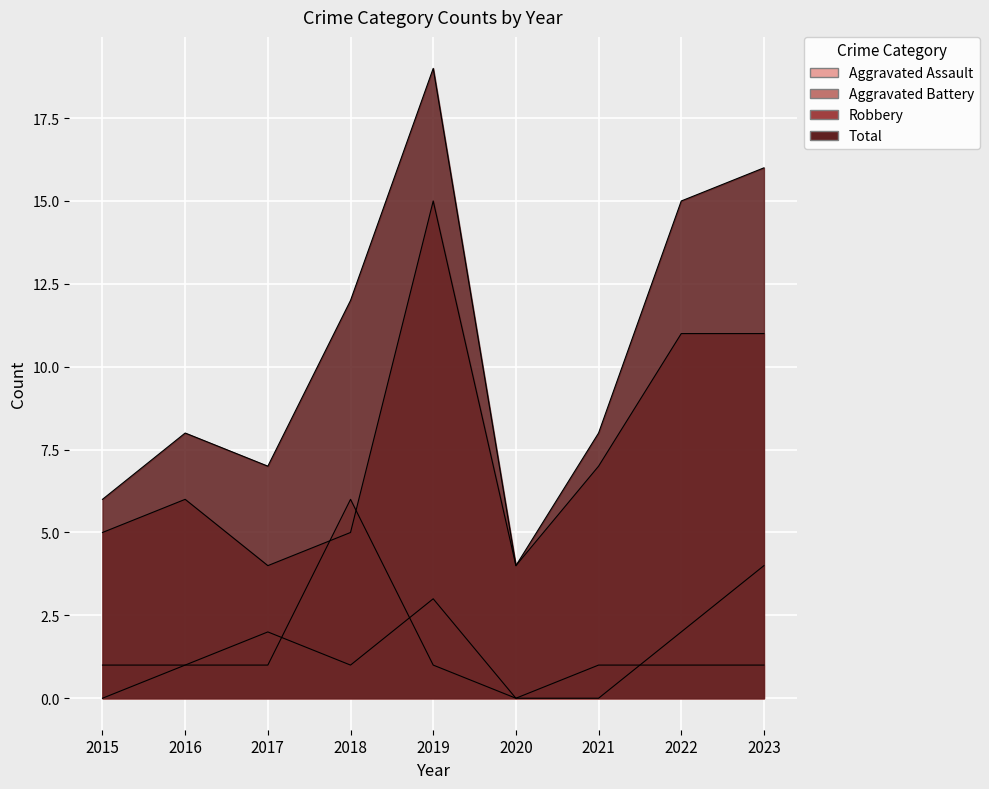

What is the spread (max minus min) of values at 2022?

14